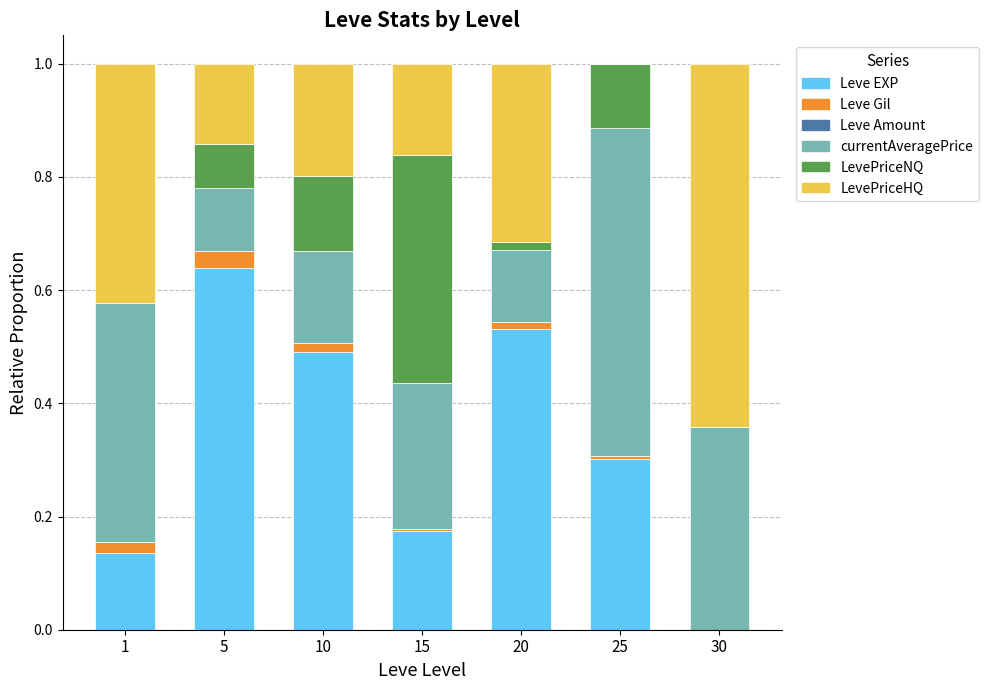

The Leve EXP series shows 0.5 at 10. True or false?

True